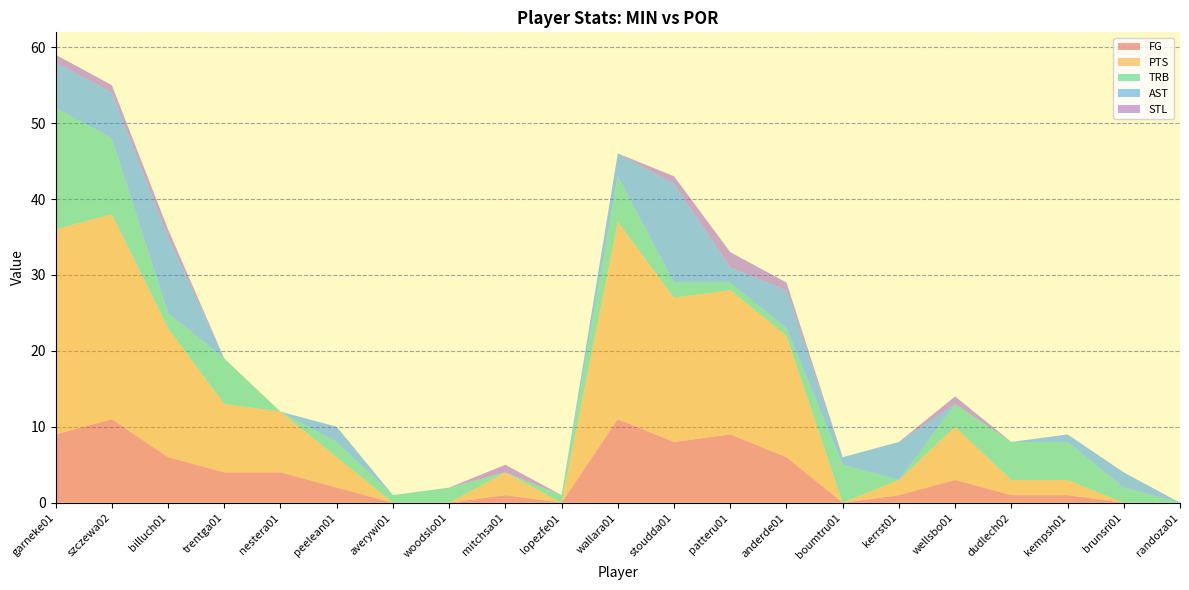

Reading right to left, what are all the values shown in this chart?

FG: randoza01=0	brunsri01=0	kempsh01=1	dudlech02=1	wellsbo01=3	kerrst01=1	boumtru01=0	anderde01=6	patteru01=9	stoudda01=8	wallara01=11	lopezfe01=0	mitchsa01=1	woodslo01=0	averywi01=0	peelean01=2	nestera01=4	trentga01=4	billuch01=6	szczewa02=11	garneke01=9
PTS: randoza01=0	brunsri01=0	kempsh01=2	dudlech02=2	wellsbo01=7	kerrst01=2	boumtru01=0	anderde01=16	patteru01=19	stoudda01=19	wallara01=26	lopezfe01=0	mitchsa01=3	woodslo01=0	averywi01=0	peelean01=4	nestera01=8	trentga01=9	billuch01=17	szczewa02=27	garneke01=27
TRB: randoza01=0	brunsri01=2	kempsh01=5	dudlech02=5	wellsbo01=3	kerrst01=0	boumtru01=5	anderde01=1	patteru01=1	stoudda01=2	wallara01=6	lopezfe01=1	mitchsa01=0	woodslo01=2	averywi01=1	peelean01=2	nestera01=0	trentga01=6	billuch01=2	szczewa02=10	garneke01=16
AST: randoza01=0	brunsri01=2	kempsh01=1	dudlech02=0	wellsbo01=0	kerrst01=5	boumtru01=1	anderde01=5	patteru01=2	stoudda01=13	wallara01=3	lopezfe01=0	mitchsa01=0	woodslo01=0	averywi01=0	peelean01=2	nestera01=0	trentga01=0	billuch01=10	szczewa02=6	garneke01=6
STL: randoza01=0	brunsri01=0	kempsh01=0	dudlech02=0	wellsbo01=1	kerrst01=0	boumtru01=0	anderde01=1	patteru01=2	stoudda01=1	wallara01=0	lopezfe01=0	mitchsa01=1	woodslo01=0	averywi01=0	peelean01=0	nestera01=0	trentga01=0	billuch01=1	szczewa02=1	garneke01=1